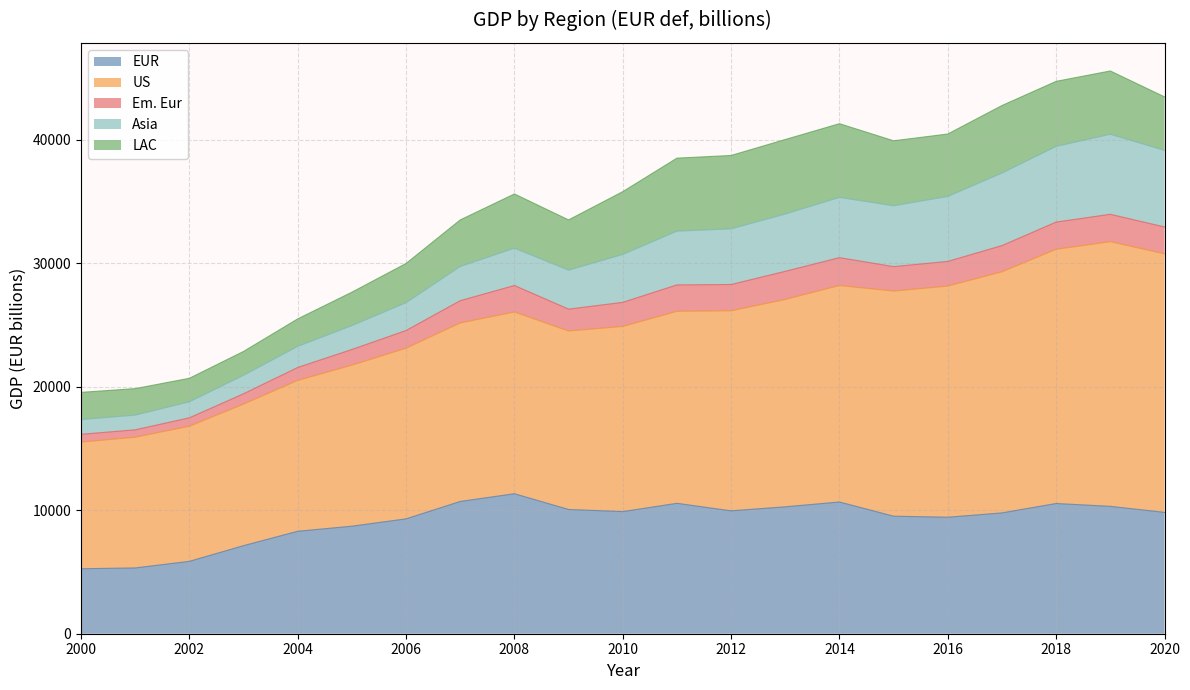

Is it true that LAC equals 2224.7 at 2004?

True